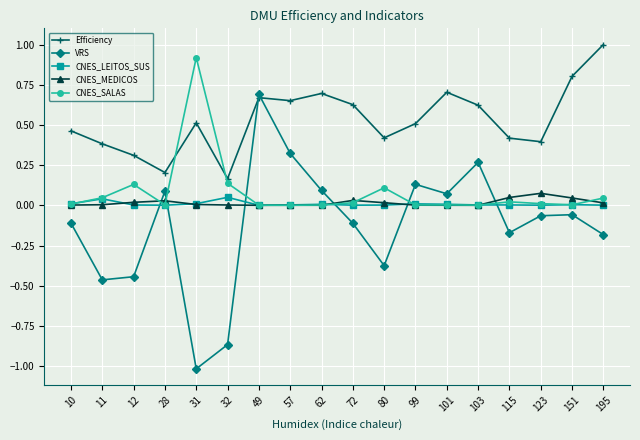

What is the maximum value shown in the chart?

1.0